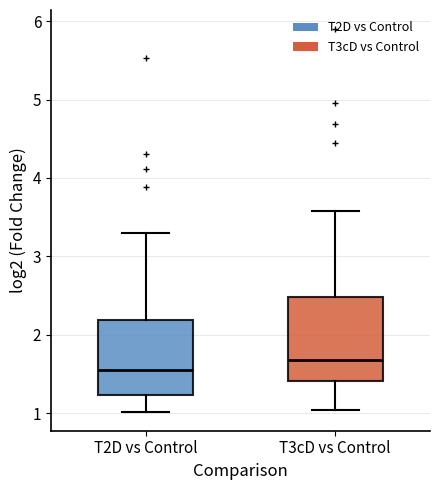

Comparing the boxes themselves (not the whiskers), which one is the tallest?

T3cD vs Control